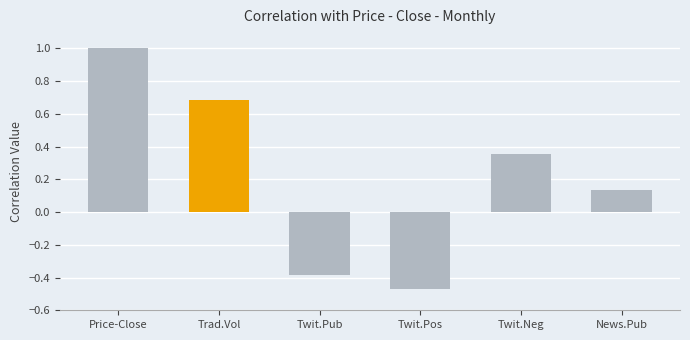

List the labels in order of value, smallest first.

Twit.Pos, Twit.Pub, News.Pub, Twit.Neg, Trad.Vol, Price-Close